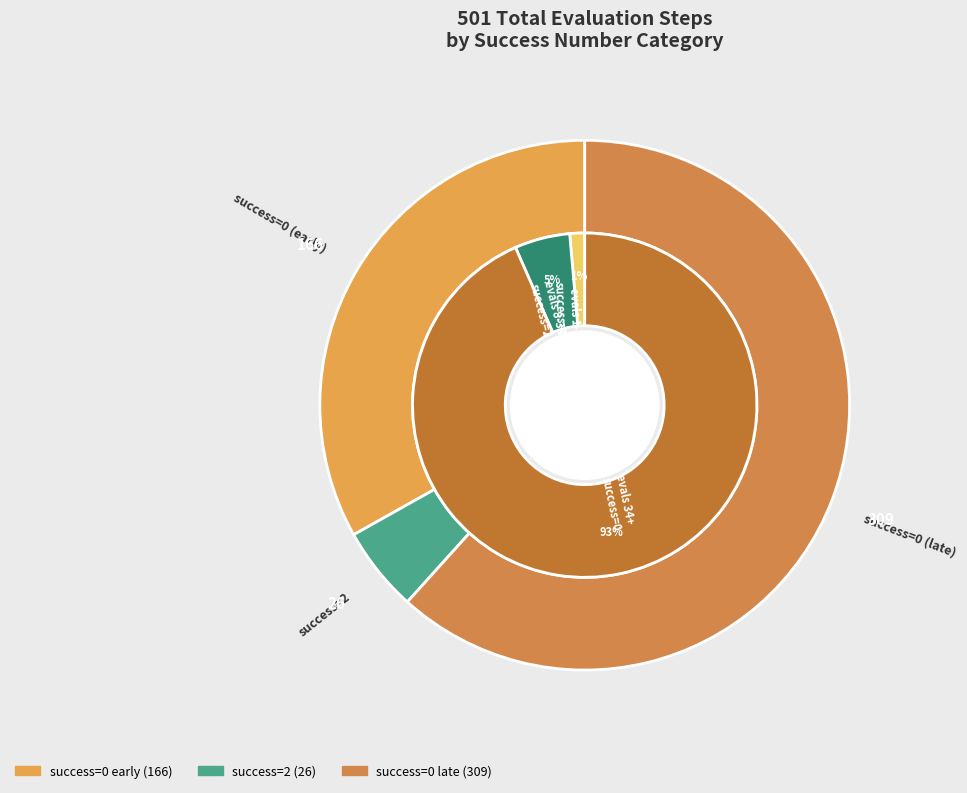

Does 2 account for over 50% of the chart?

Yes